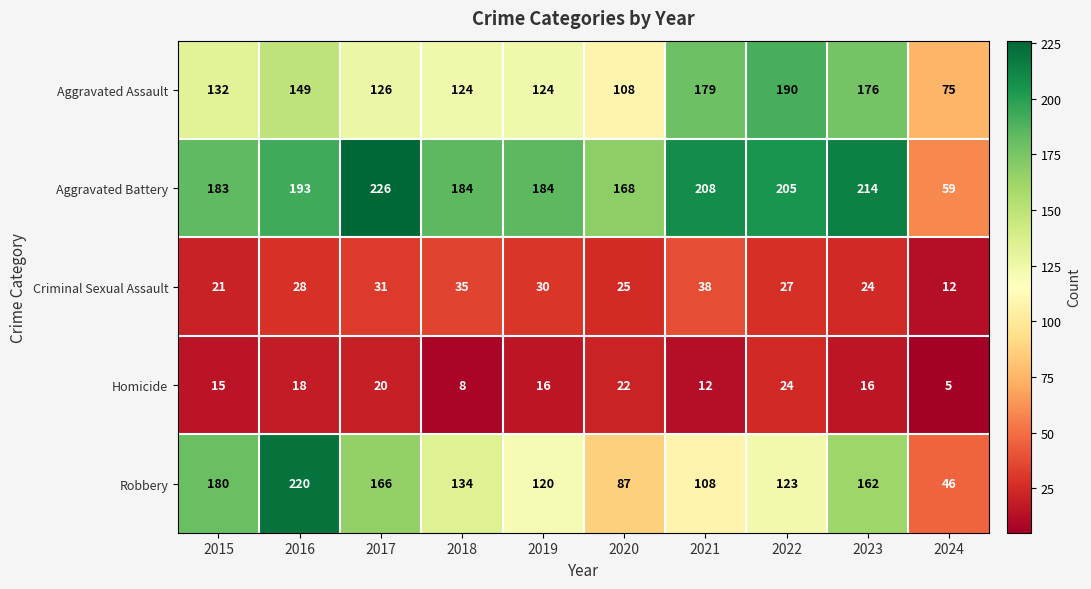

At how many categories does at least one series exceed 25?

10